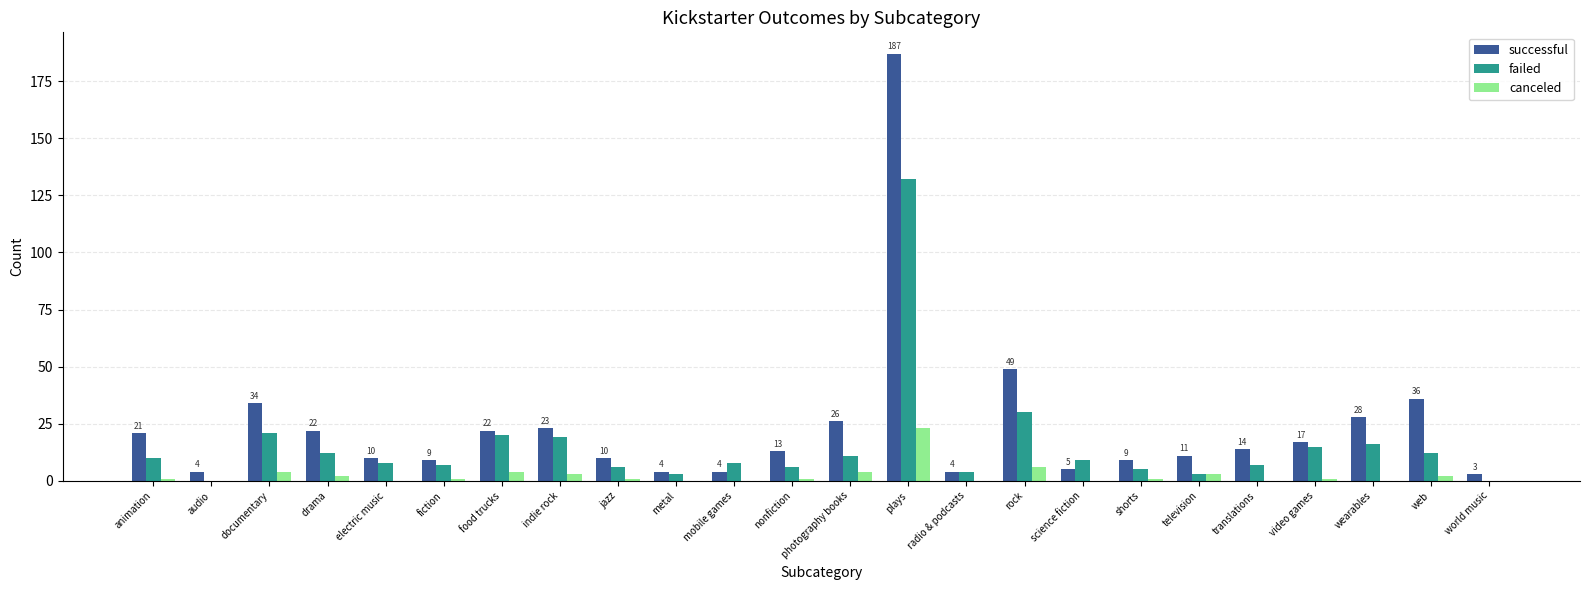

Which series has the largest total across all categories?

successful